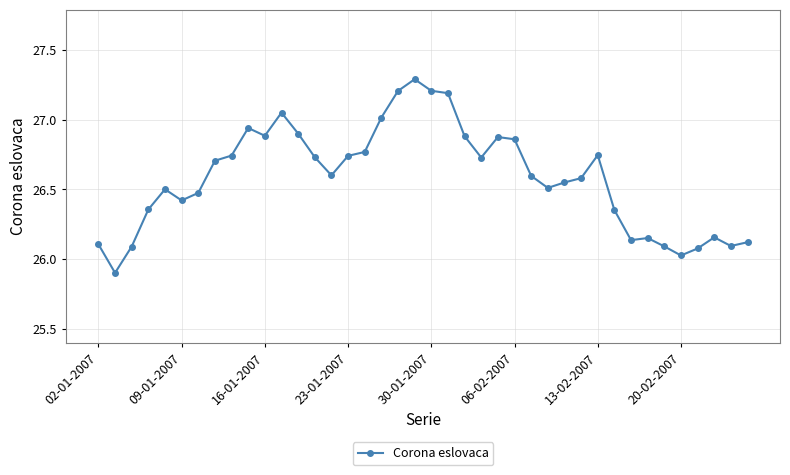

What is the minimum value shown in the chart?

25.9